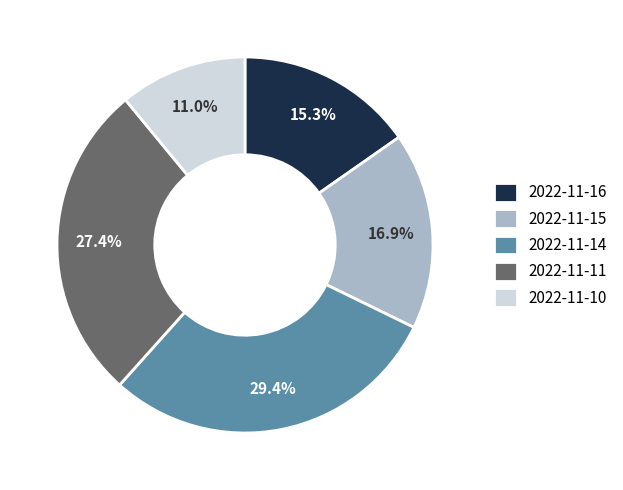

The 2022-11-11 slice represents 18% of the pie. True or false?

False